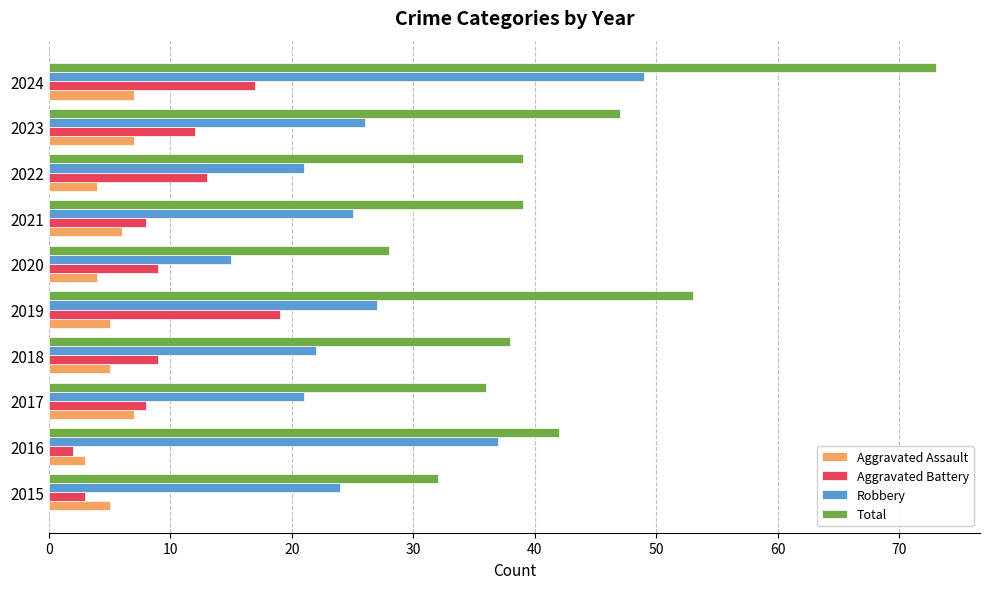

Count the number of categories in the chart.

10